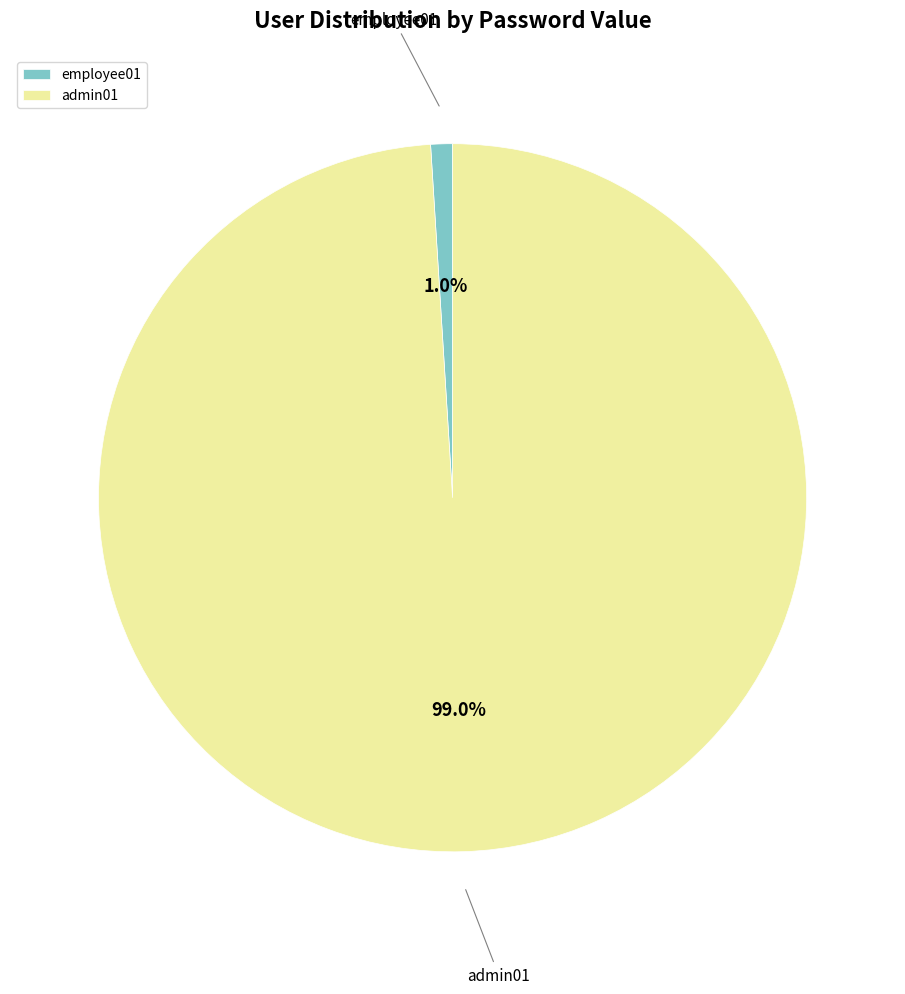

To the nearest percent, what is the combined percentage of admin01 and employee01?

100%